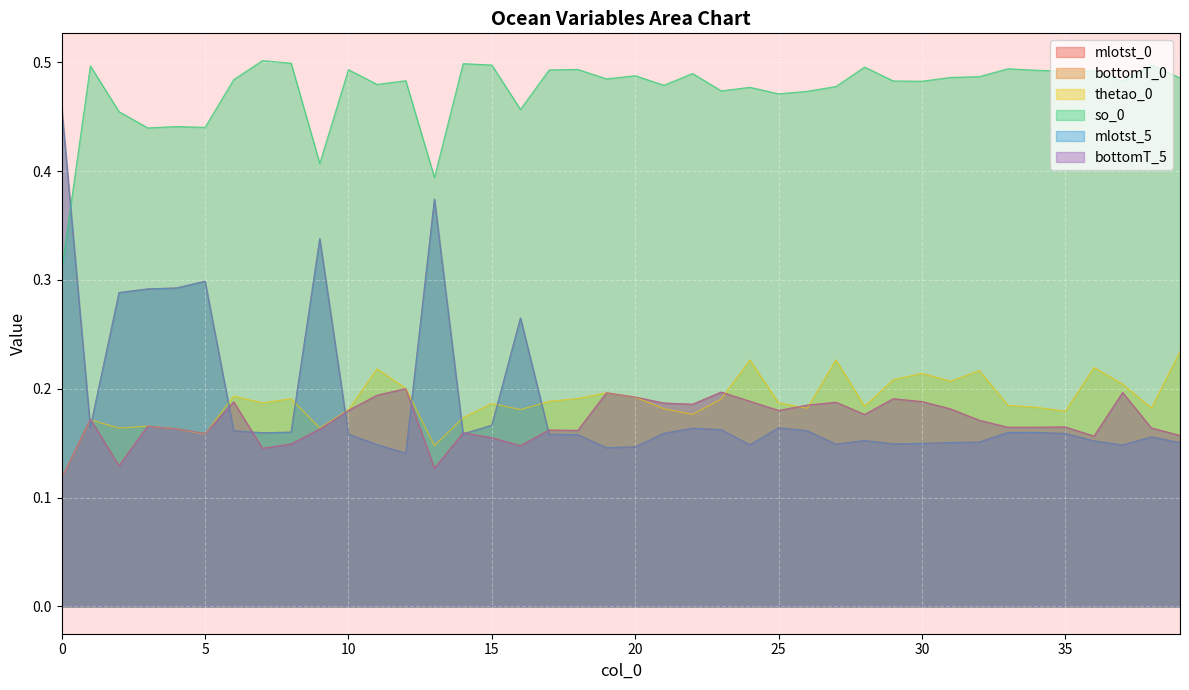

Reading left to right, transcribe all the data shown in this chart.

mlotst_0: 0=0.5	1=0.2	2=0.3	3=0.3	4=0.3	5=0.3	6=0.2	7=0.2	8=0.2	9=0.3	10=0.2	11=0.1	12=0.1	13=0.4	14=0.2	15=0.2	16=0.3	17=0.2	18=0.2	19=0.1	20=0.1	21=0.2	22=0.2	23=0.2	24=0.1	25=0.2	26=0.2	27=0.1	28=0.2	29=0.1	30=0.1	31=0.2	32=0.2	33=0.2	34=0.2	35=0.2	36=0.2	37=0.1	38=0.2	39=0.2
bottomT_0: 0=0.1	1=0.2	2=0.1	3=0.2	4=0.2	5=0.2	6=0.2	7=0.1	8=0.1	9=0.2	10=0.2	11=0.2	12=0.2	13=0.1	14=0.2	15=0.2	16=0.1	17=0.2	18=0.2	19=0.2	20=0.2	21=0.2	22=0.2	23=0.2	24=0.2	25=0.2	26=0.2	27=0.2	28=0.2	29=0.2	30=0.2	31=0.2	32=0.2	33=0.2	34=0.2	35=0.2	36=0.2	37=0.2	38=0.2	39=0.2
thetao_0: 0=0.1	1=0.2	2=0.2	3=0.2	4=0.2	5=0.2	6=0.2	7=0.2	8=0.2	9=0.2	10=0.2	11=0.2	12=0.2	13=0.1	14=0.2	15=0.2	16=0.2	17=0.2	18=0.2	19=0.2	20=0.2	21=0.2	22=0.2	23=0.2	24=0.2	25=0.2	26=0.2	27=0.2	28=0.2	29=0.2	30=0.2	31=0.2	32=0.2	33=0.2	34=0.2	35=0.2	36=0.2	37=0.2	38=0.2	39=0.2
so_0: 0=0.3	1=0.5	2=0.5	3=0.4	4=0.4	5=0.4	6=0.5	7=0.5	8=0.5	9=0.4	10=0.5	11=0.5	12=0.5	13=0.4	14=0.5	15=0.5	16=0.5	17=0.5	18=0.5	19=0.5	20=0.5	21=0.5	22=0.5	23=0.5	24=0.5	25=0.5	26=0.5	27=0.5	28=0.5	29=0.5	30=0.5	31=0.5	32=0.5	33=0.5	34=0.5	35=0.5	36=0.5	37=0.5	38=0.5	39=0.5
mlotst_5: 0=0.5	1=0.2	2=0.3	3=0.3	4=0.3	5=0.3	6=0.2	7=0.2	8=0.2	9=0.3	10=0.2	11=0.1	12=0.1	13=0.4	14=0.2	15=0.2	16=0.3	17=0.2	18=0.2	19=0.1	20=0.1	21=0.2	22=0.2	23=0.2	24=0.1	25=0.2	26=0.2	27=0.1	28=0.2	29=0.1	30=0.1	31=0.2	32=0.2	33=0.2	34=0.2	35=0.2	36=0.2	37=0.1	38=0.2	39=0.2
bottomT_5: 0=0.1	1=0.2	2=0.1	3=0.2	4=0.2	5=0.2	6=0.2	7=0.1	8=0.1	9=0.2	10=0.2	11=0.2	12=0.2	13=0.1	14=0.2	15=0.2	16=0.1	17=0.2	18=0.2	19=0.2	20=0.2	21=0.2	22=0.2	23=0.2	24=0.2	25=0.2	26=0.2	27=0.2	28=0.2	29=0.2	30=0.2	31=0.2	32=0.2	33=0.2	34=0.2	35=0.2	36=0.2	37=0.2	38=0.2	39=0.2